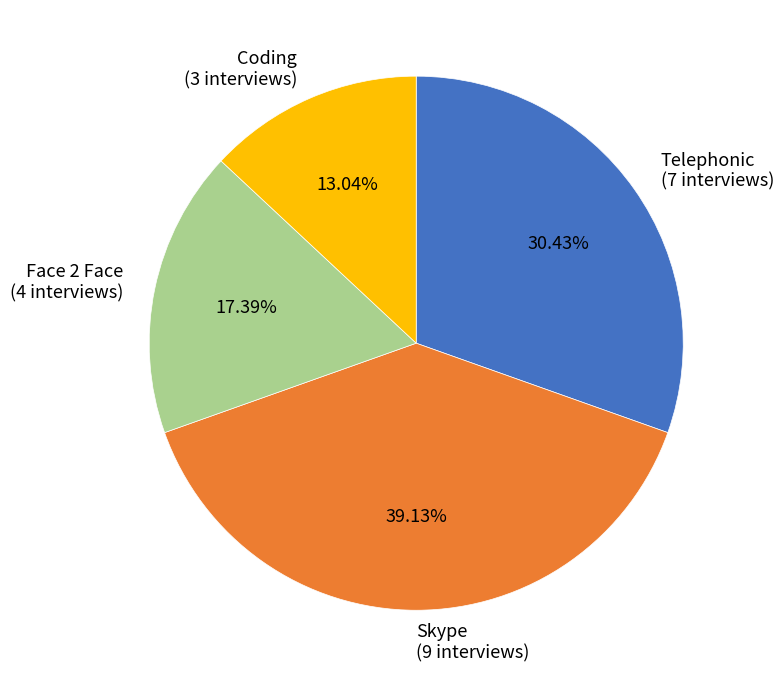

How many slices are in this pie chart?

4